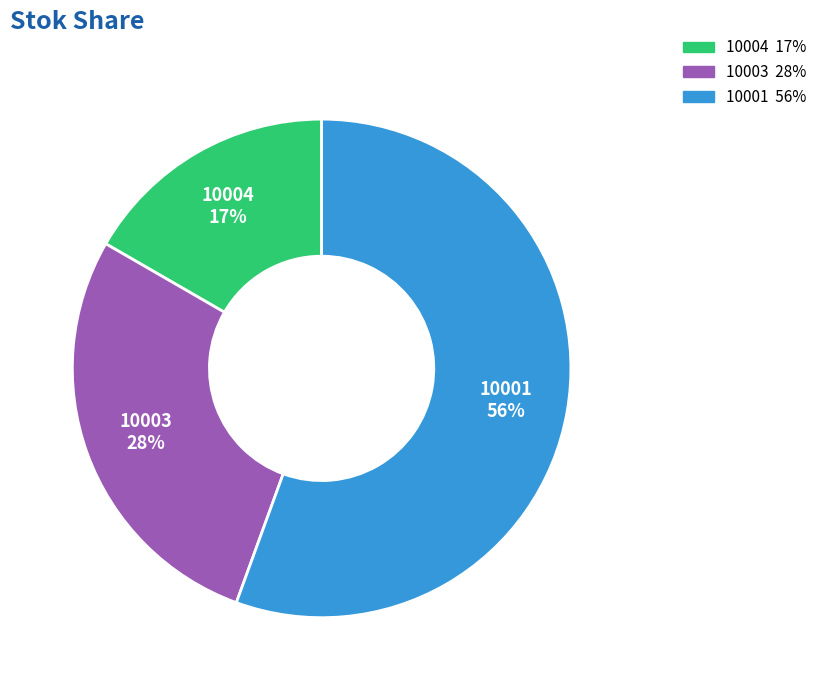

What is the ratio of the value at 10003 to the value at 10001?

0.5